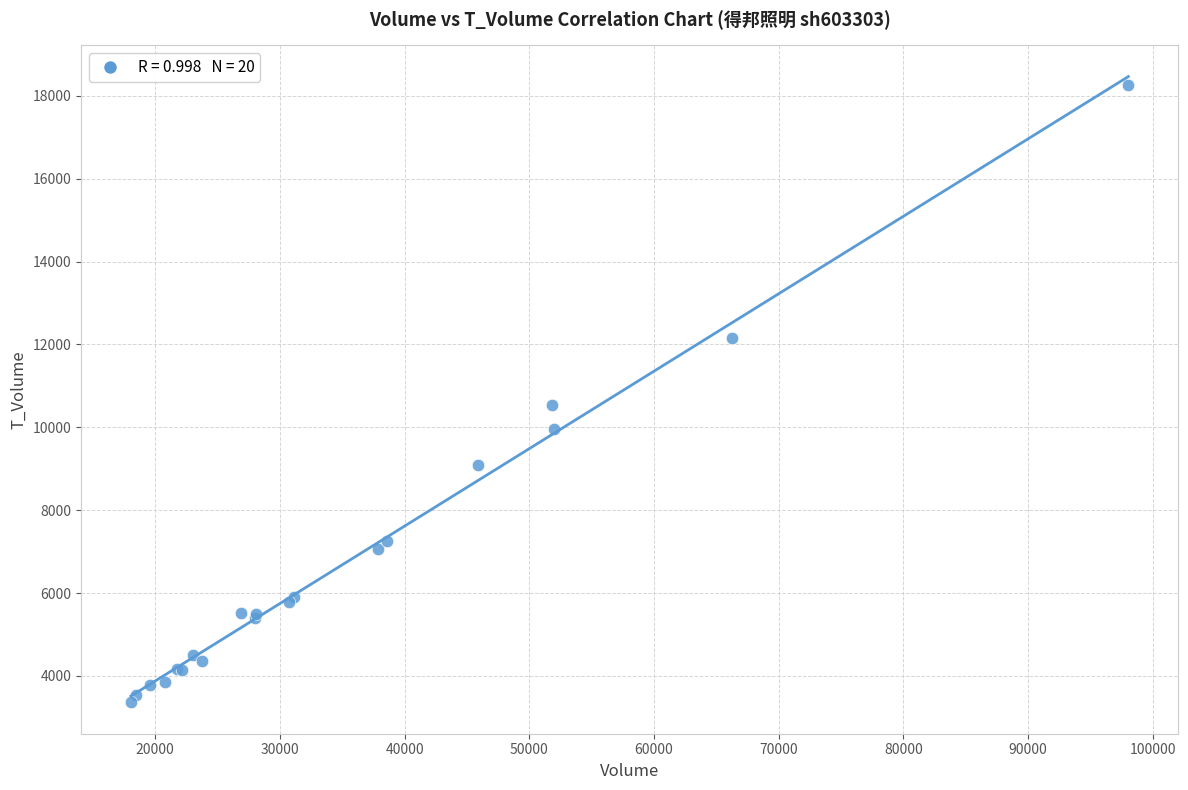

What Y value in the scatter plot is closest to 10807?

10547